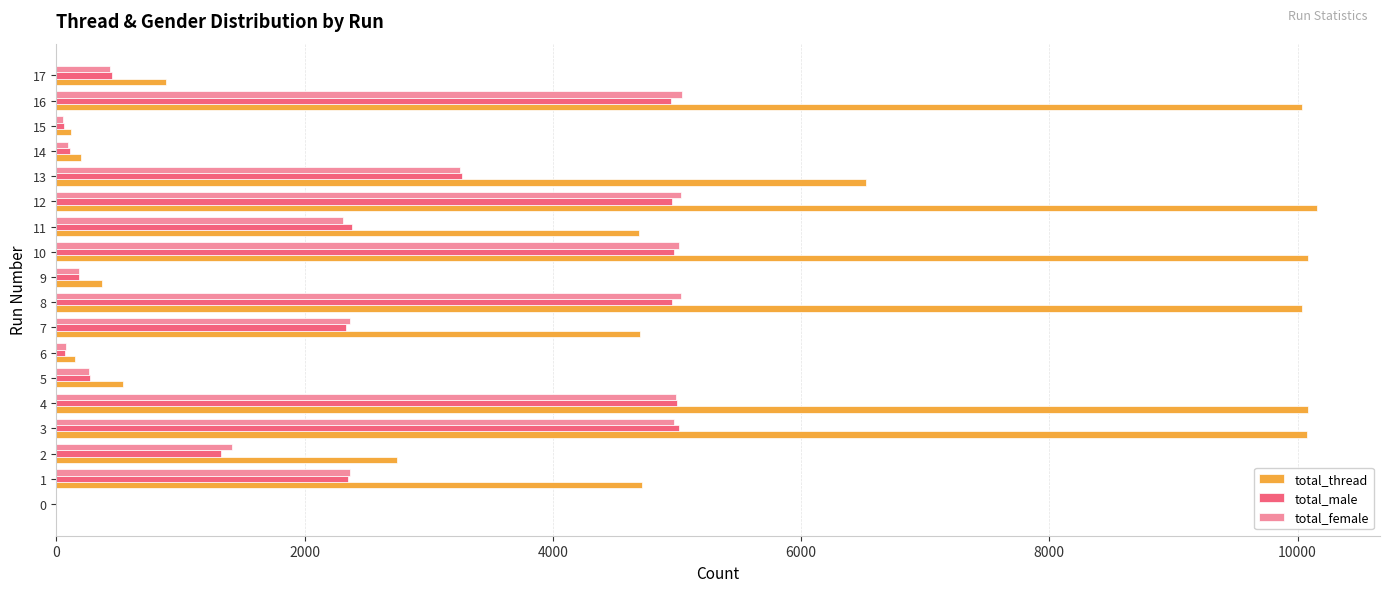

Count the number of data series in this chart.

3